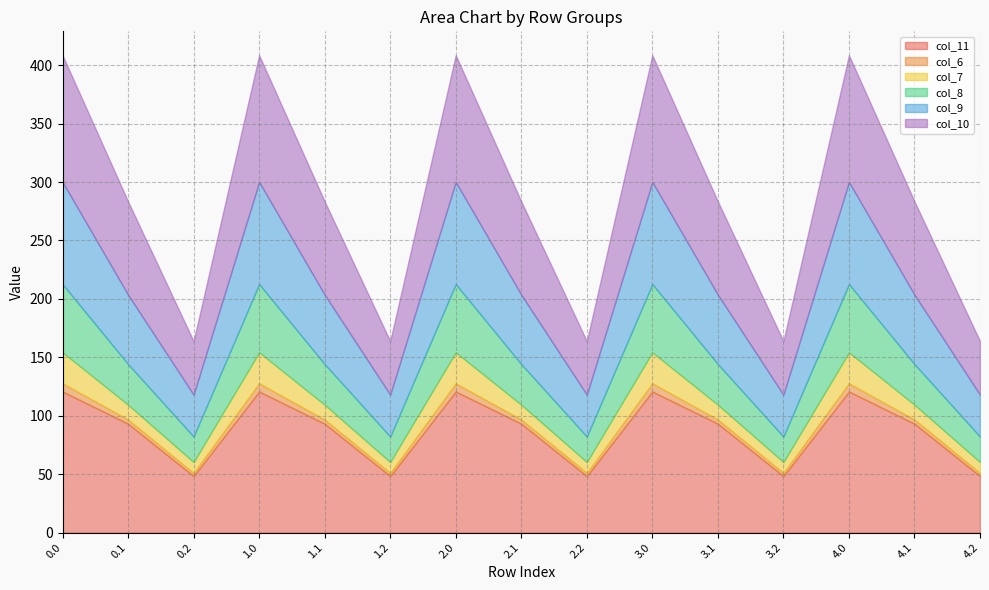

What are all the series names shown in the legend?

col_11, col_6, col_7, col_8, col_9, col_10